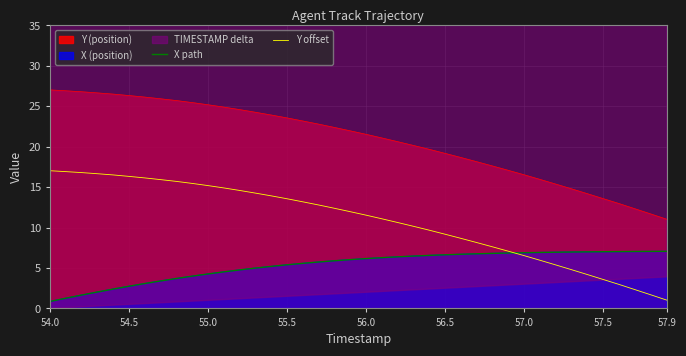

Is the value of X path at 30 greater than the value of Y offset at 24?

No